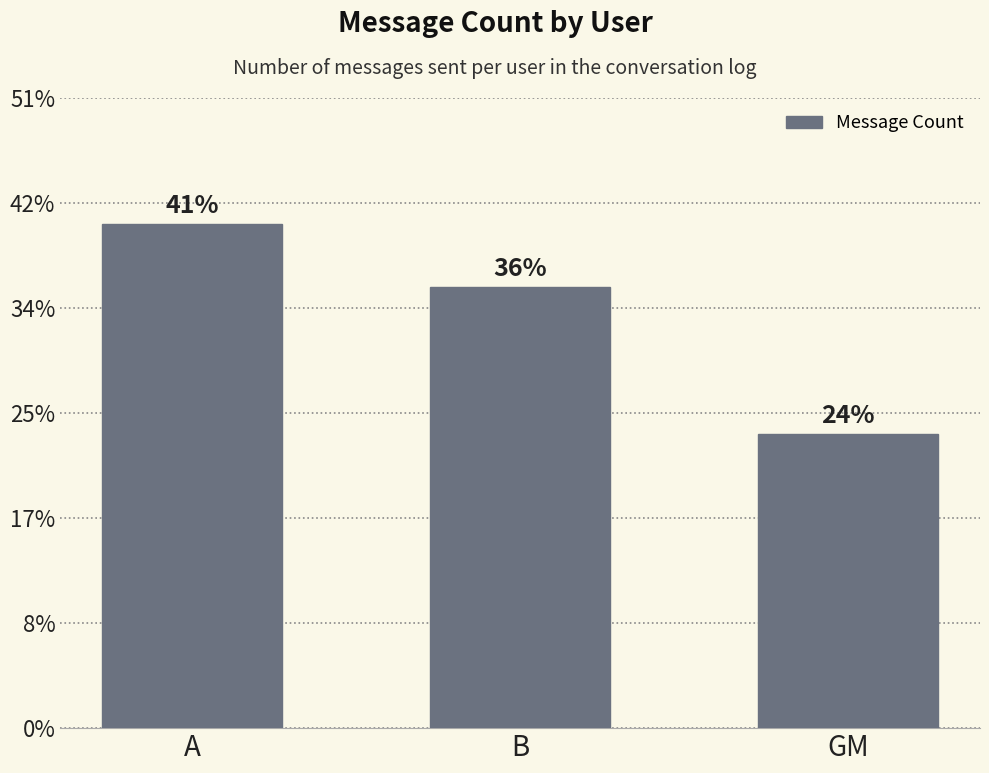

Are the bars horizontal?

No